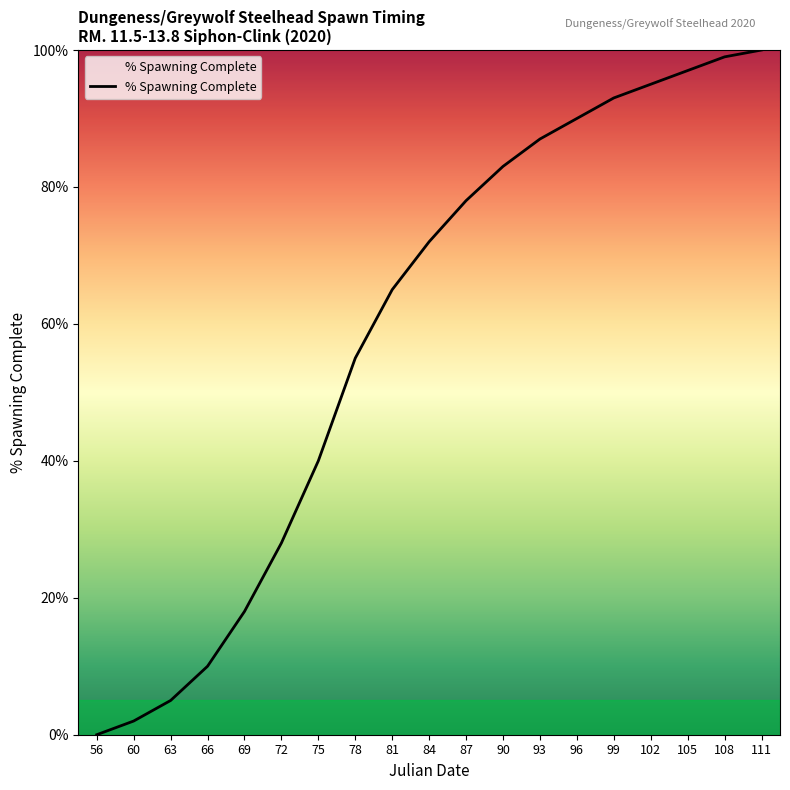

What is the greatest value displayed?

100